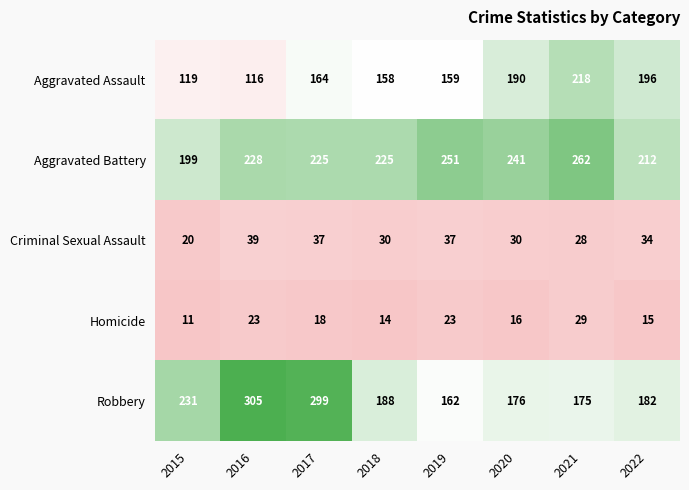

Which series has the largest total across all categories?

Aggravated Battery